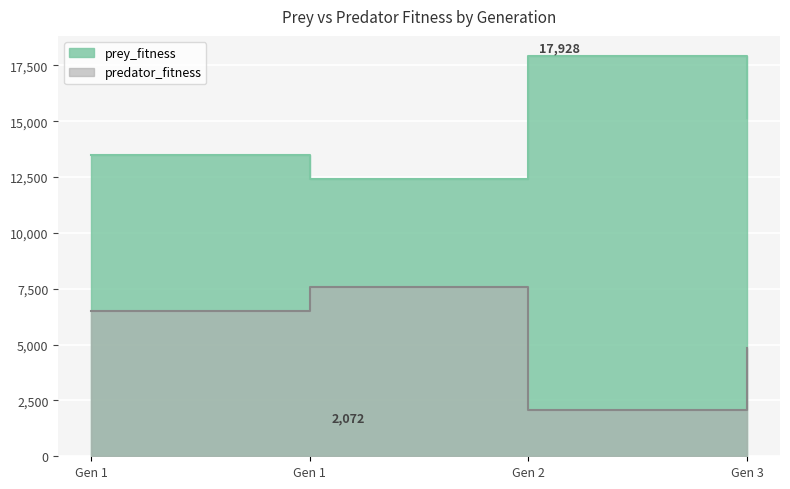

Where is prey_fitness nearest to the value 15174?

Gen 3